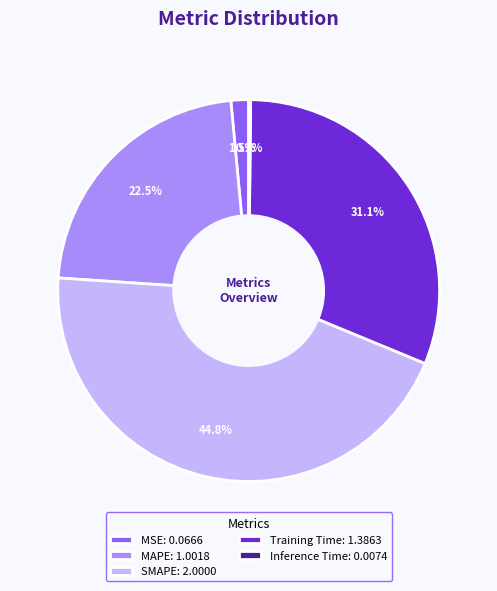

Which has a higher value, Training Time: 1.3863 or MSE: 0.0666?

Training Time: 1.3863